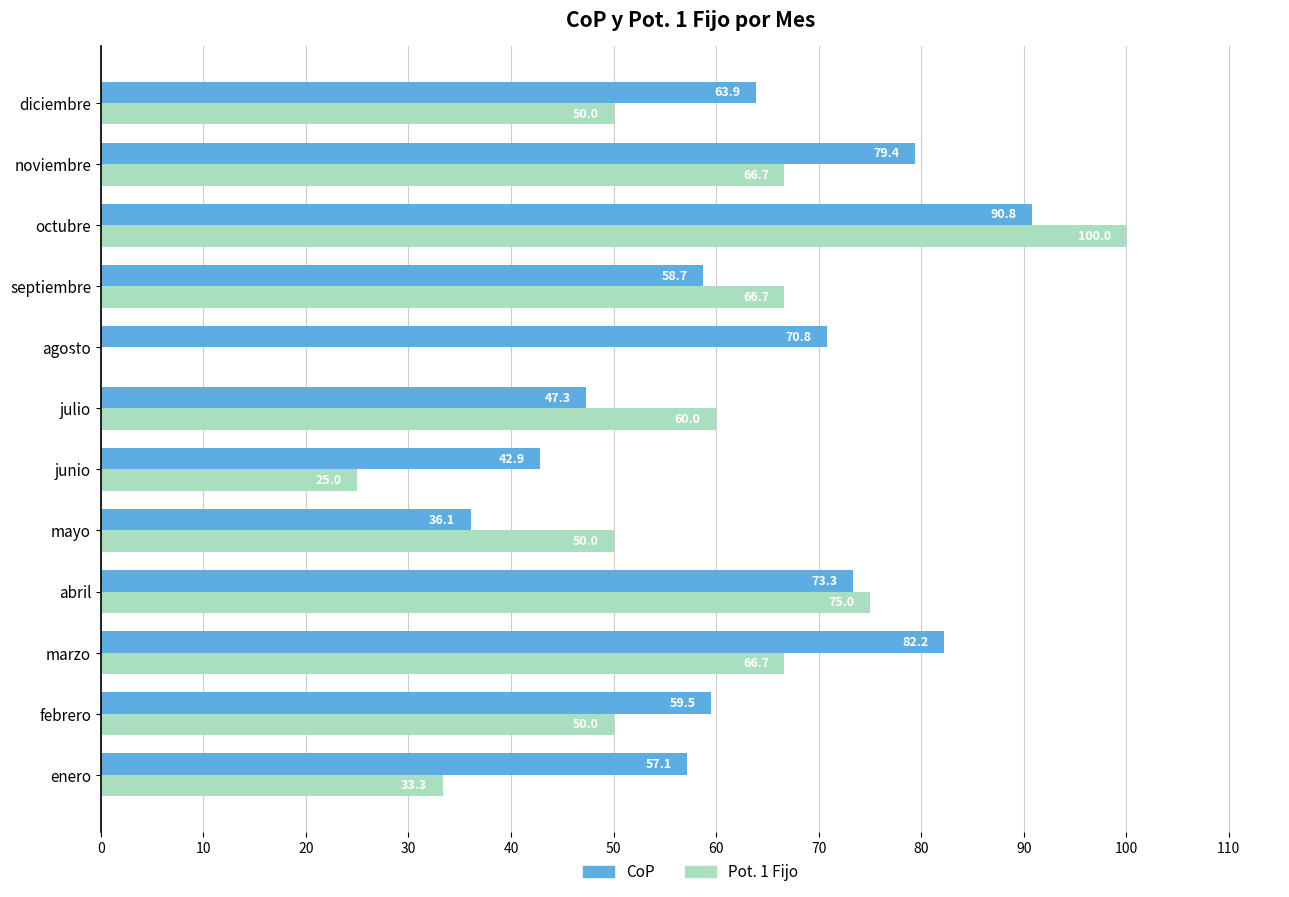

How many data points does each series have?

12